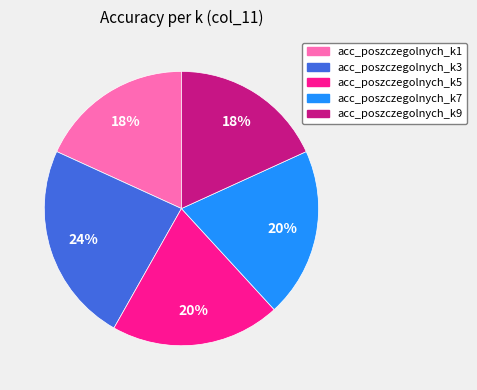

To the nearest percent, what is the average slice percentage?

20%